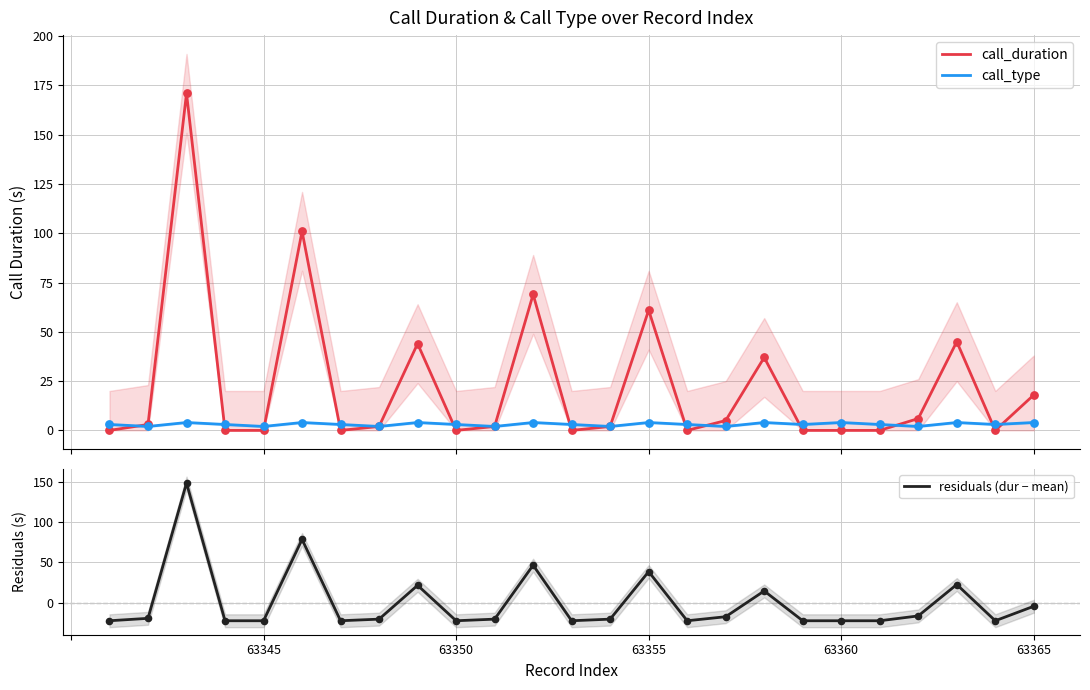

Which series contains the lowest Y value?

residuals (dur − mean)